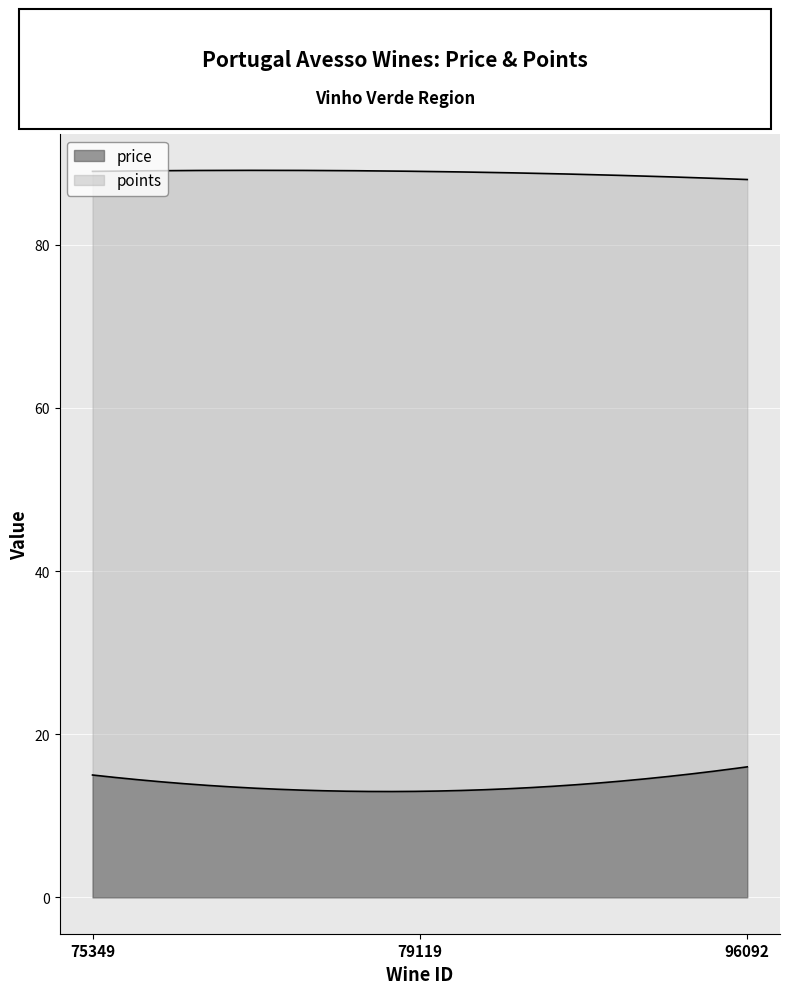

What is the sum of the price values at 96092 and 79119?

29